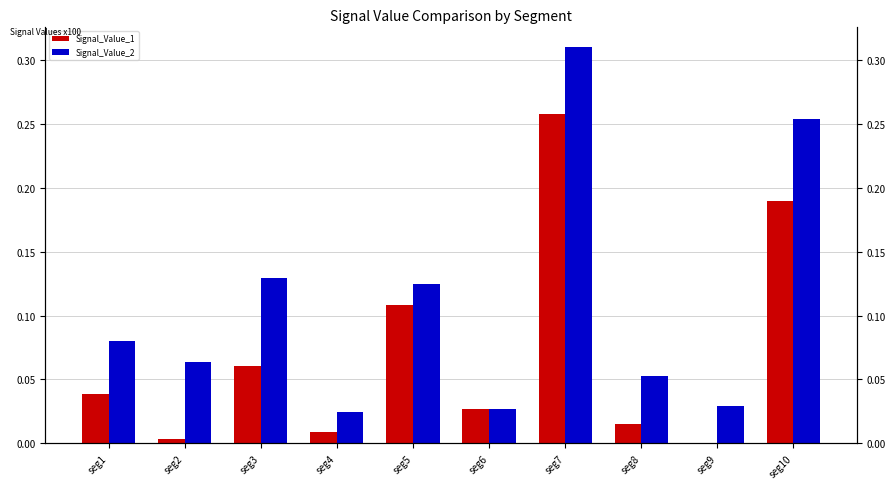

At which category is the sum across all series the highest?

seg7